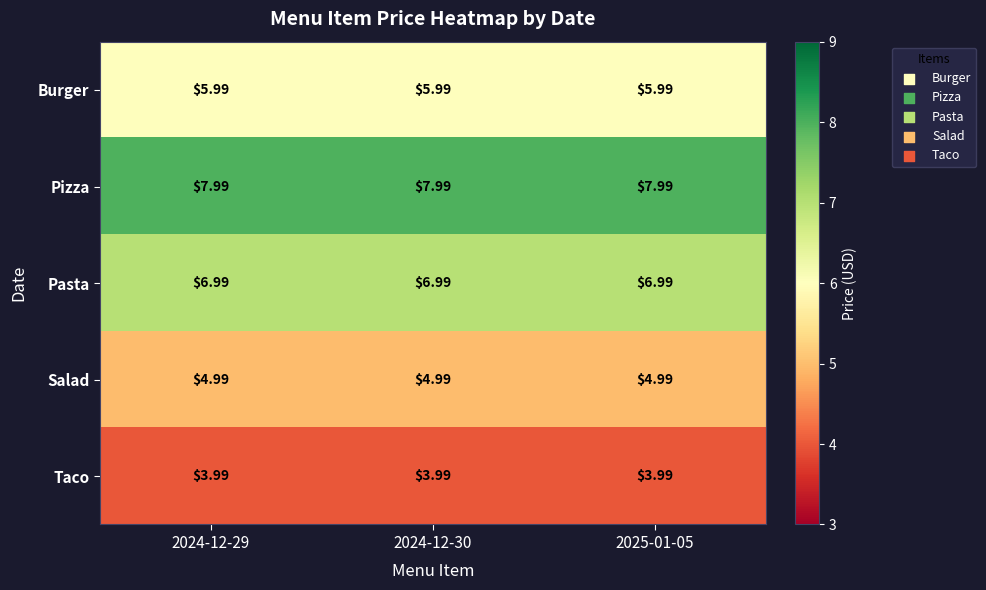

Is the value of Taco at 2024-12-30 greater than the value of Salad at 2024-12-30?

No